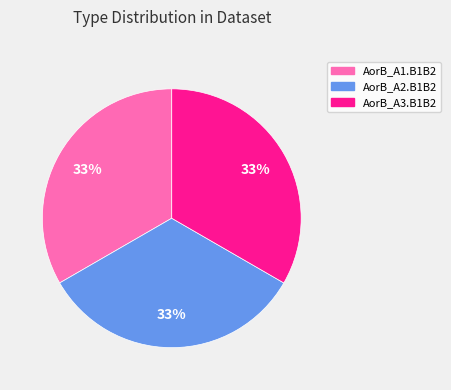

To the nearest percent, what is the difference between the AorB_A1.B1B2 and AorB_A3.B1B2 slice percentages?

0%